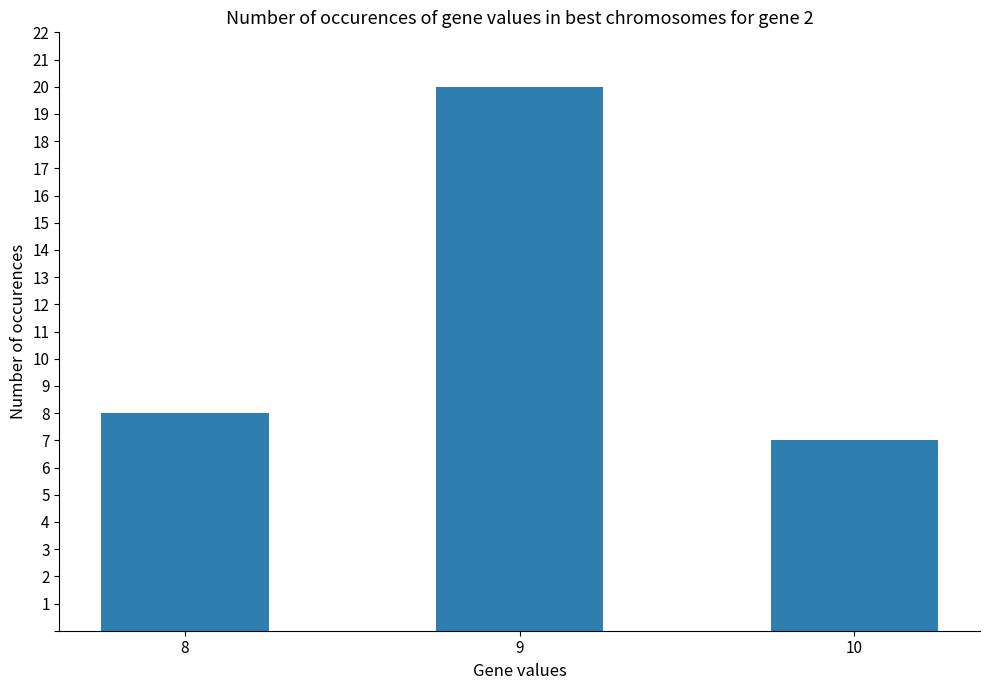

What is the value of the 2nd bar from the left?

20